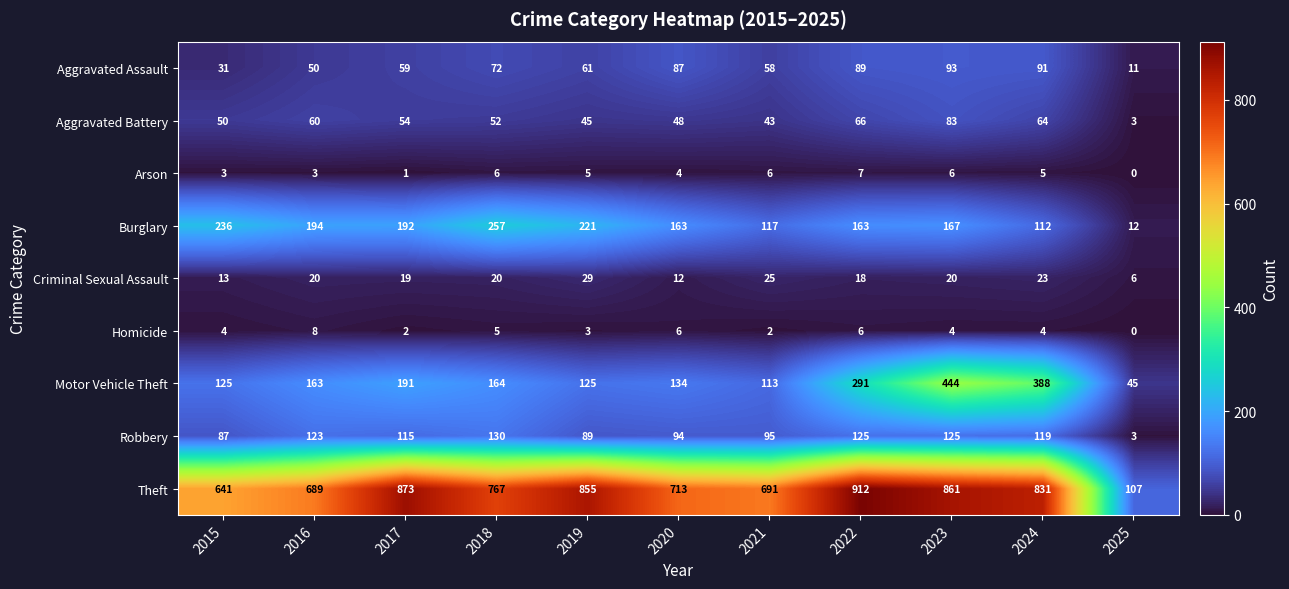

Where does the Aggravated Assault series first go above 61?

2018